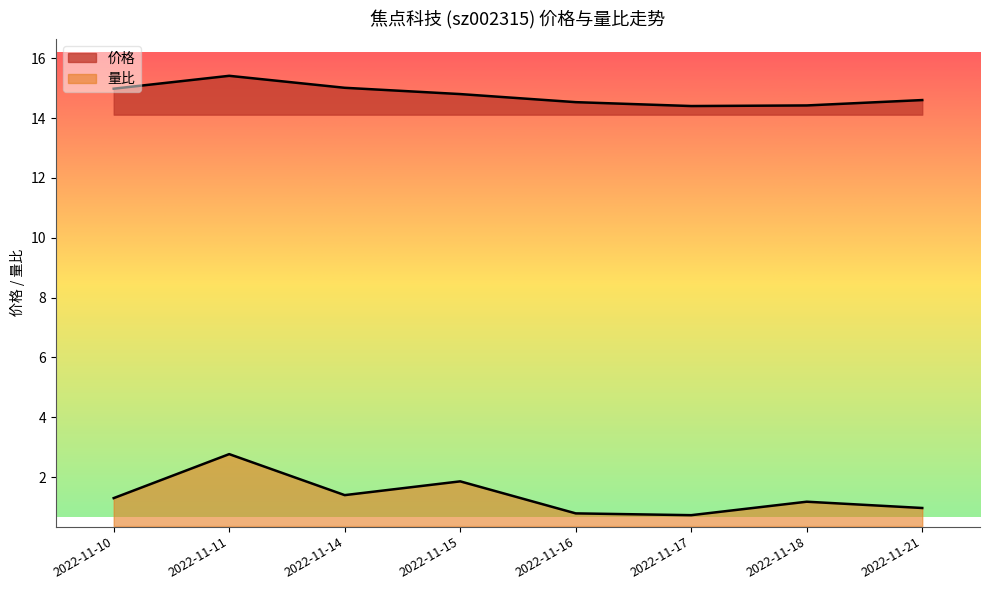

What is the sum of all 量比 values?

11.0